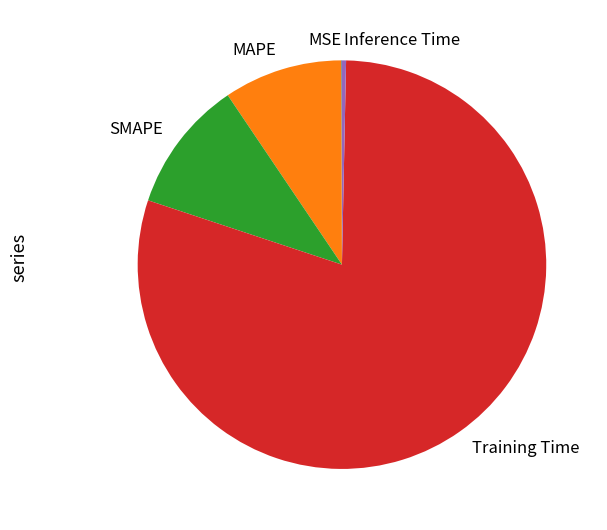

Which has a higher value, MAPE or SMAPE?

SMAPE